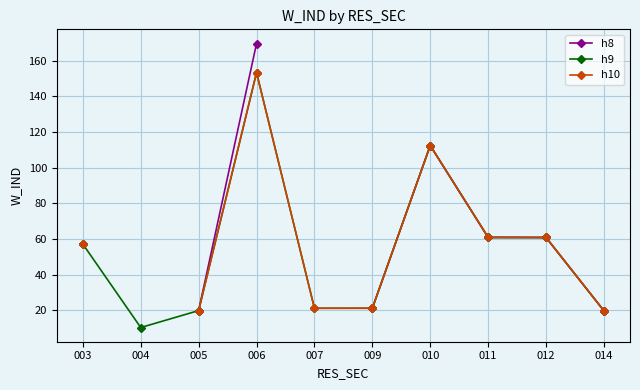

What are all the series names shown in the legend?

h8, h9, h10